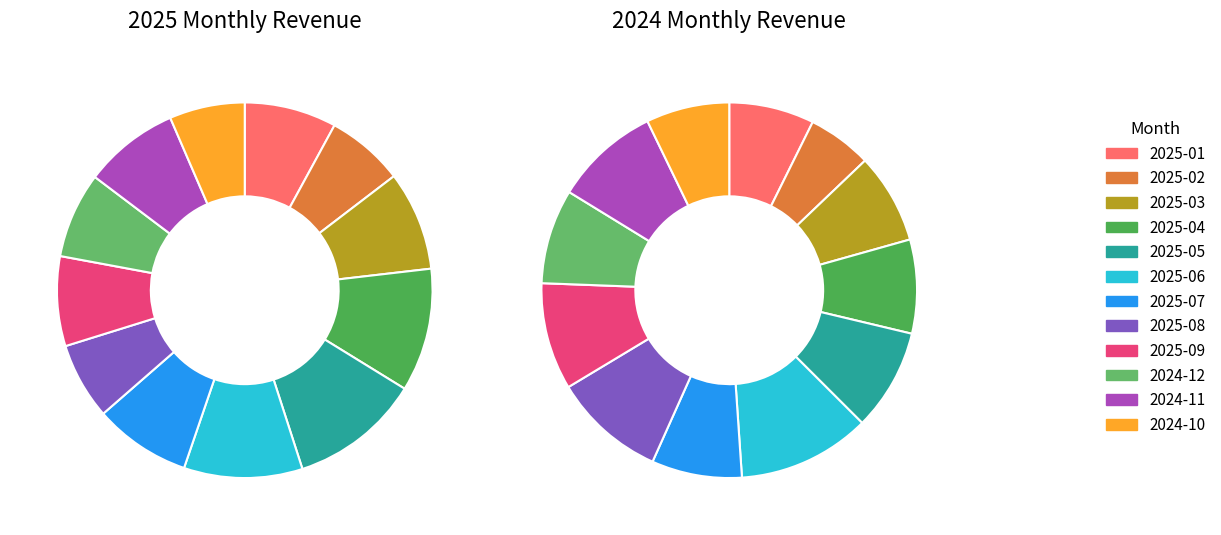

How many slices are in this pie chart?

12